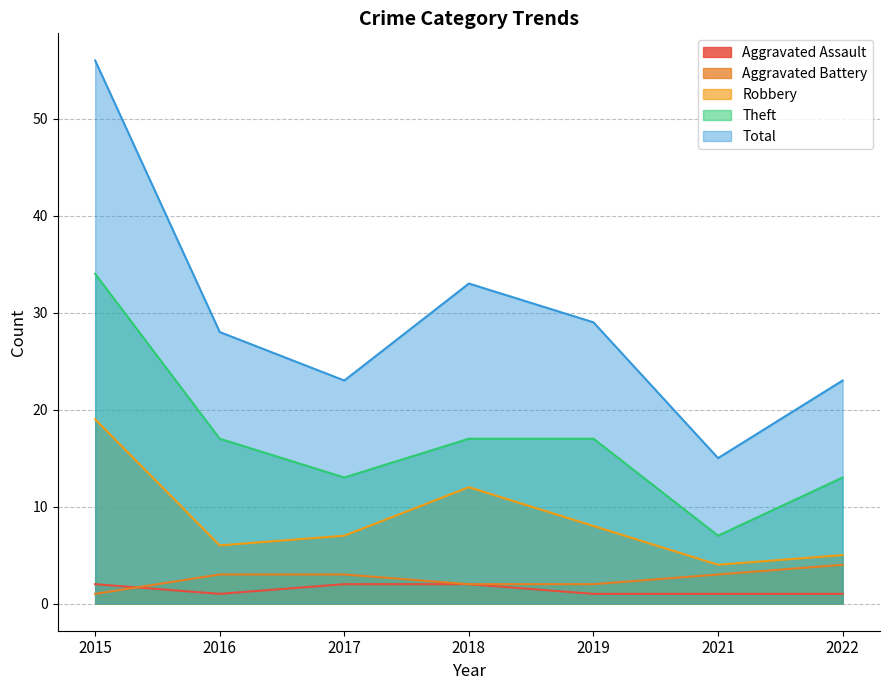

What is the maximum value shown in the chart?

56